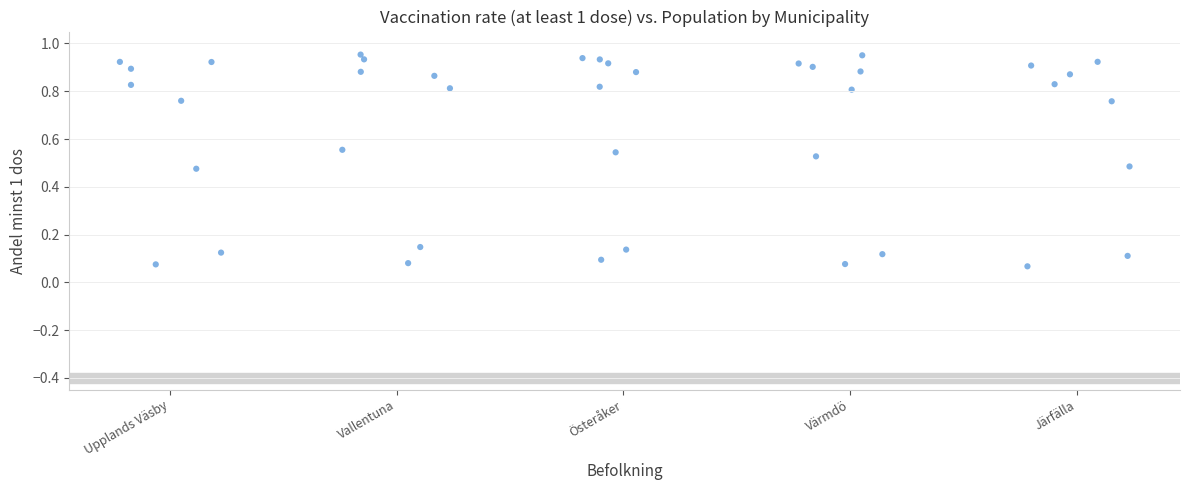

What is the range of X values (max minus min)?

4.5